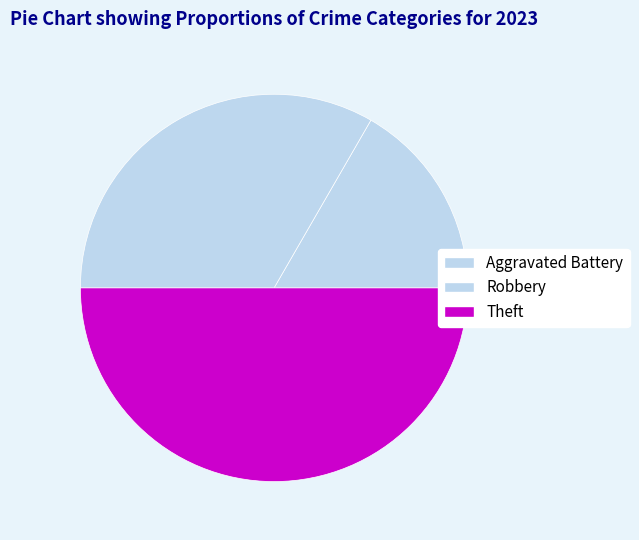

Count the number of slices in the pie.

3